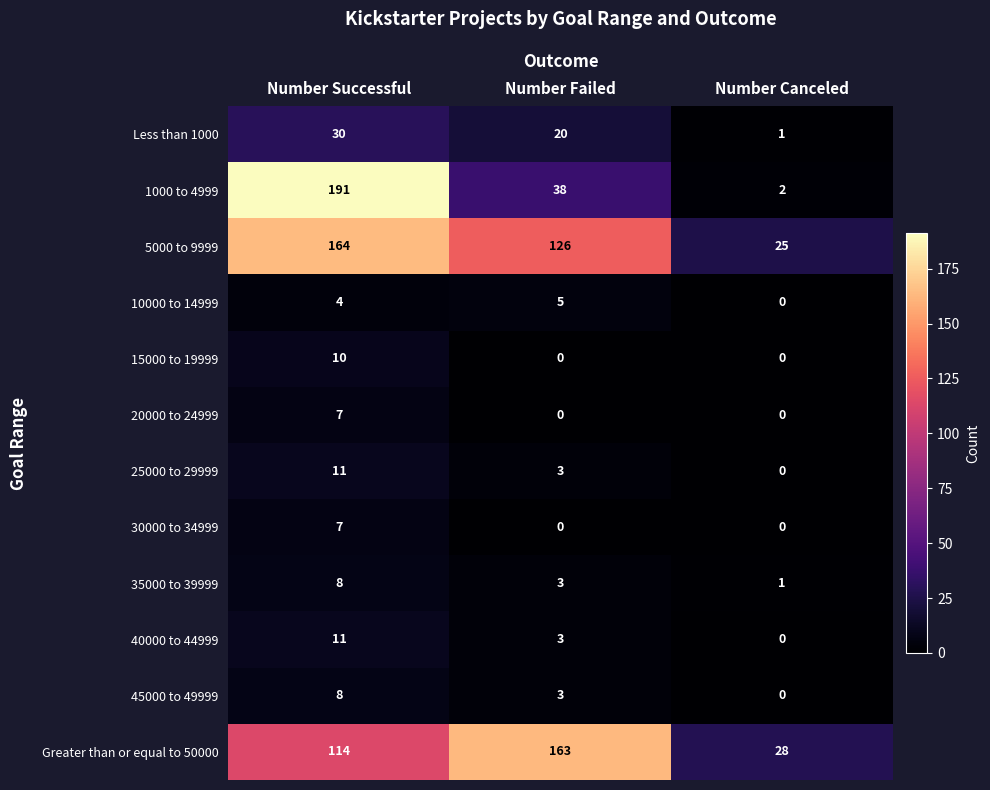

Which label corresponds to the largest value in the chart?

Number Successful